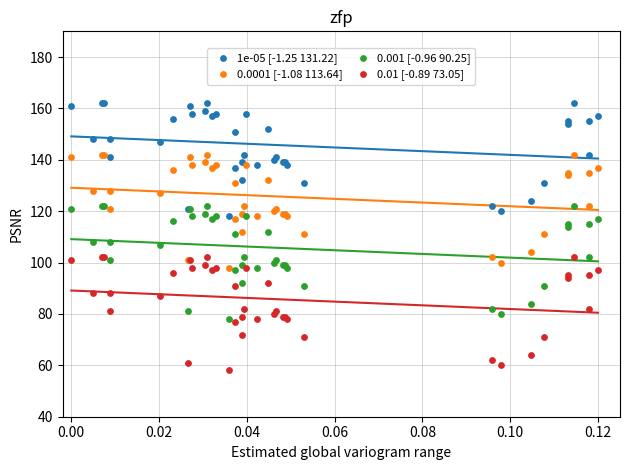

What are all the series names shown in the legend?

1e-05 [-1.25 131.22], 0.0001 [-1.08 113.64], 0.001 [-0.96 90.25], 0.01 [-0.89 73.05]